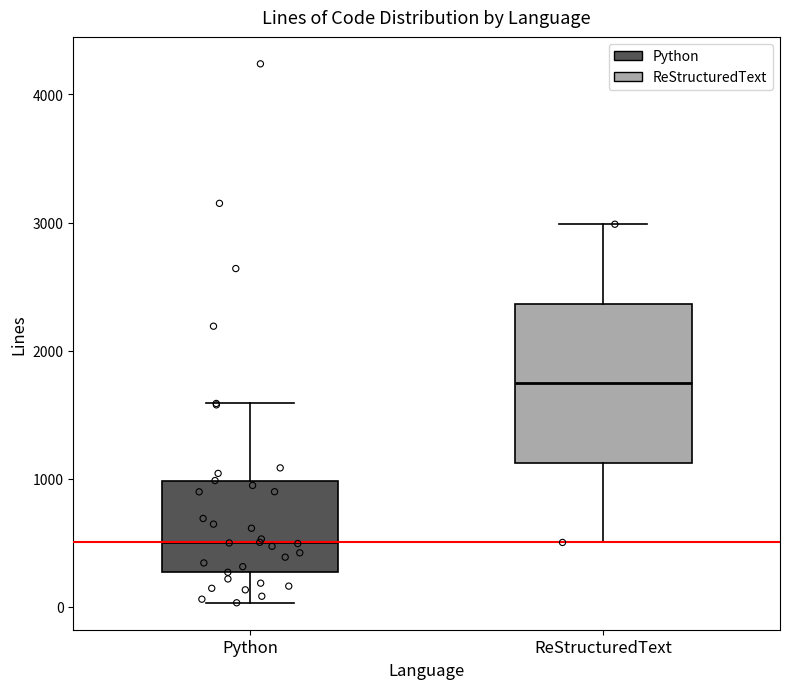

Which box has the lowest median line?

Python